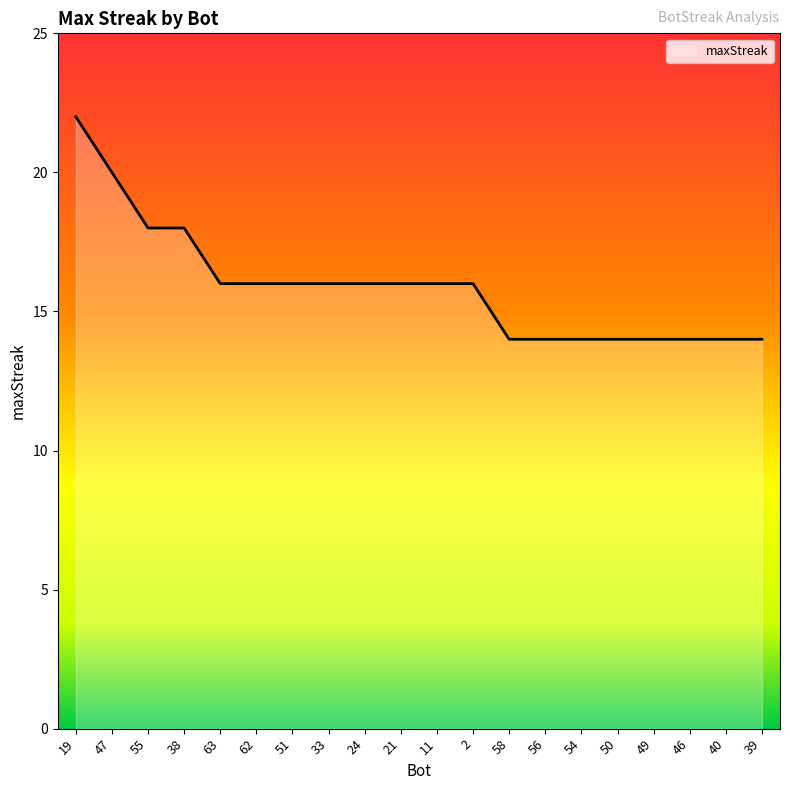

Reading left to right, extract all data points from this chart.

22	20	18	18	16	16	16	16	16	16	16	16	14	14	14	14	14	14	14	14